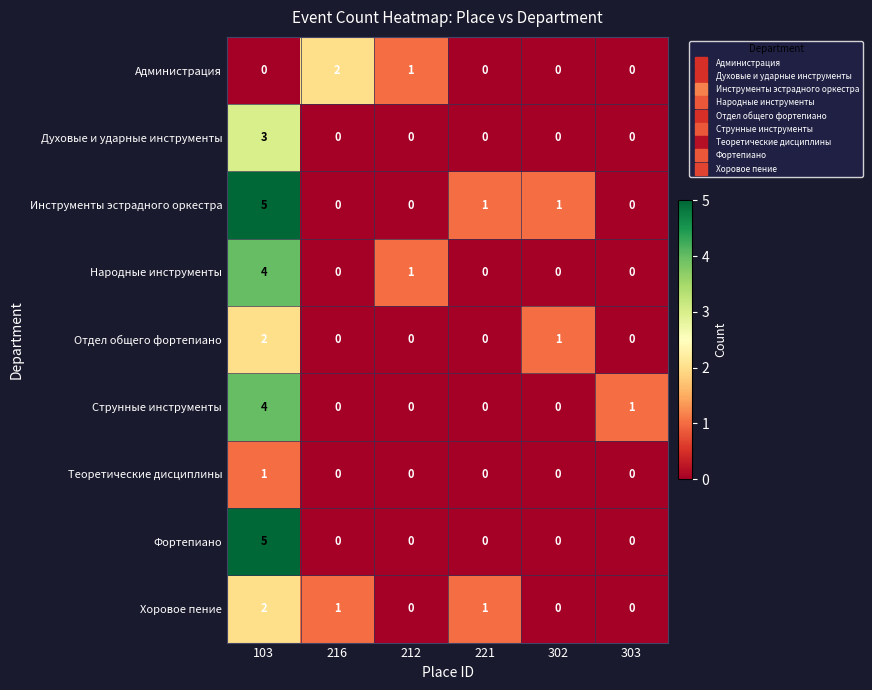

Where is Отдел общего фортепиано nearest to the value 1?

302